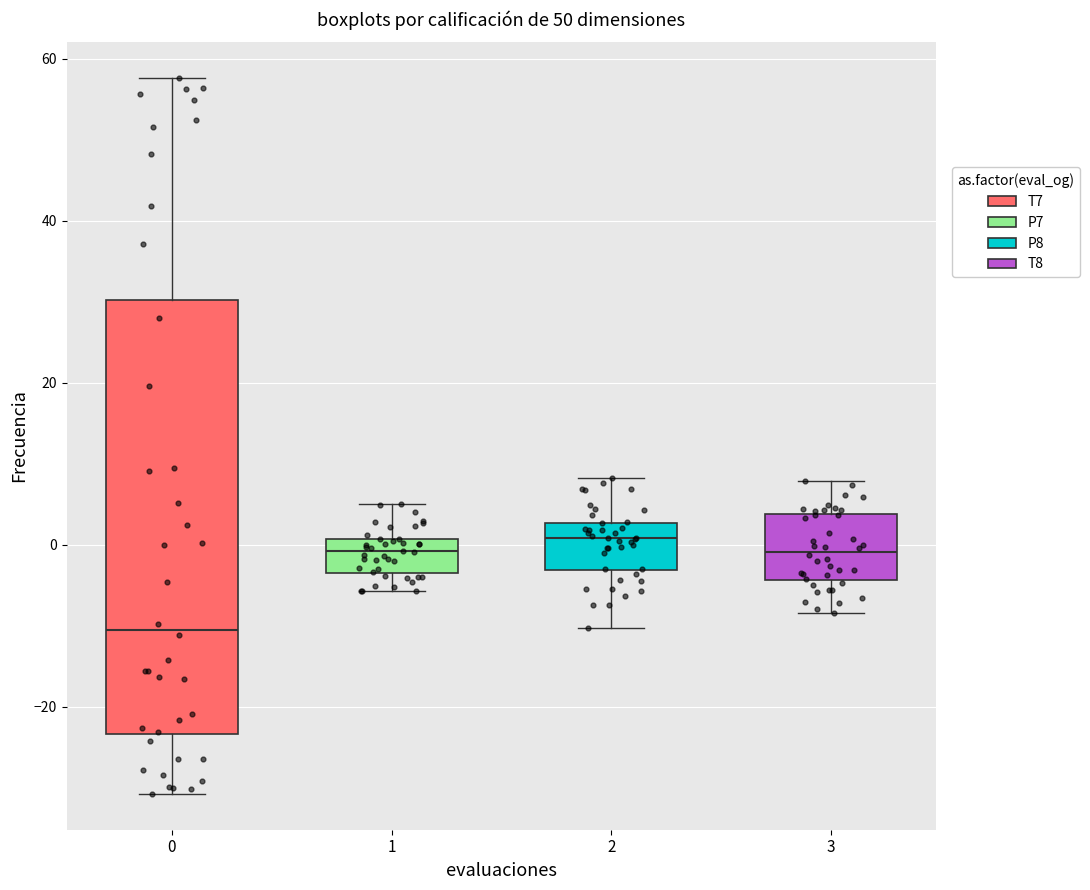

Comparing the boxes themselves (not the whiskers), which one is the tallest?

0